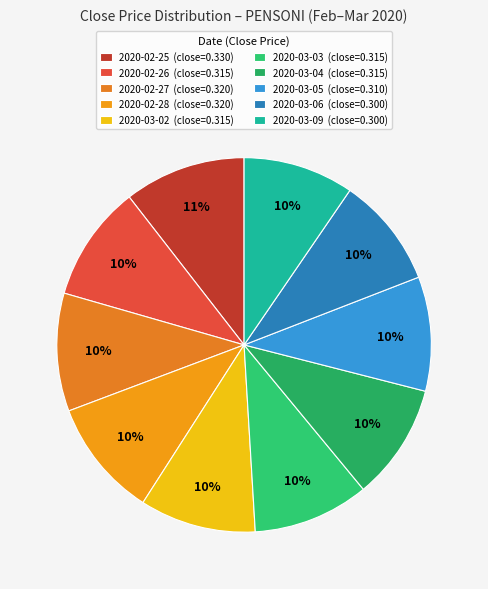

To the nearest percent, what is the difference between the 2020-02-25 and 2020-03-05 slice percentages?

1%